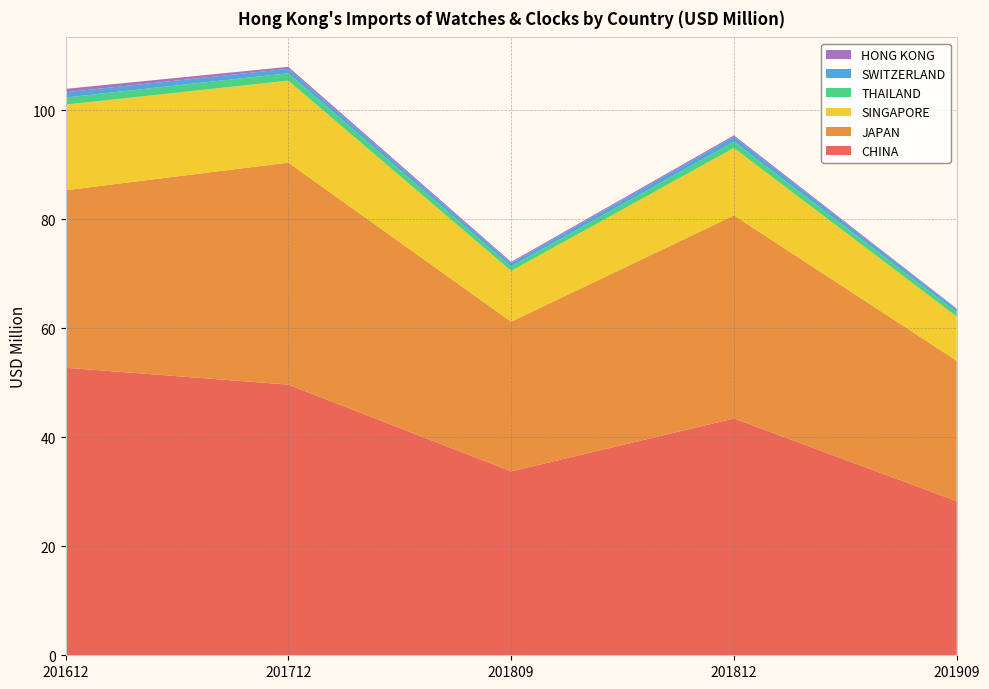

Reading left to right, transcribe all the data shown in this chart.

CHINA: 52.8	49.7	33.8	43.5	28.3
JAPAN: 32.6	40.8	27.5	37.3	25.8
SINGAPORE: 15.7	15.0	9.3	12.4	8.1
THAILAND: 1.3	1.4	0.8	1.1	0.8
SWITZERLAND: 1.0	0.8	0.6	0.9	0.6
HONG KONG: 0.6	0.4	0.2	0.2	0.1